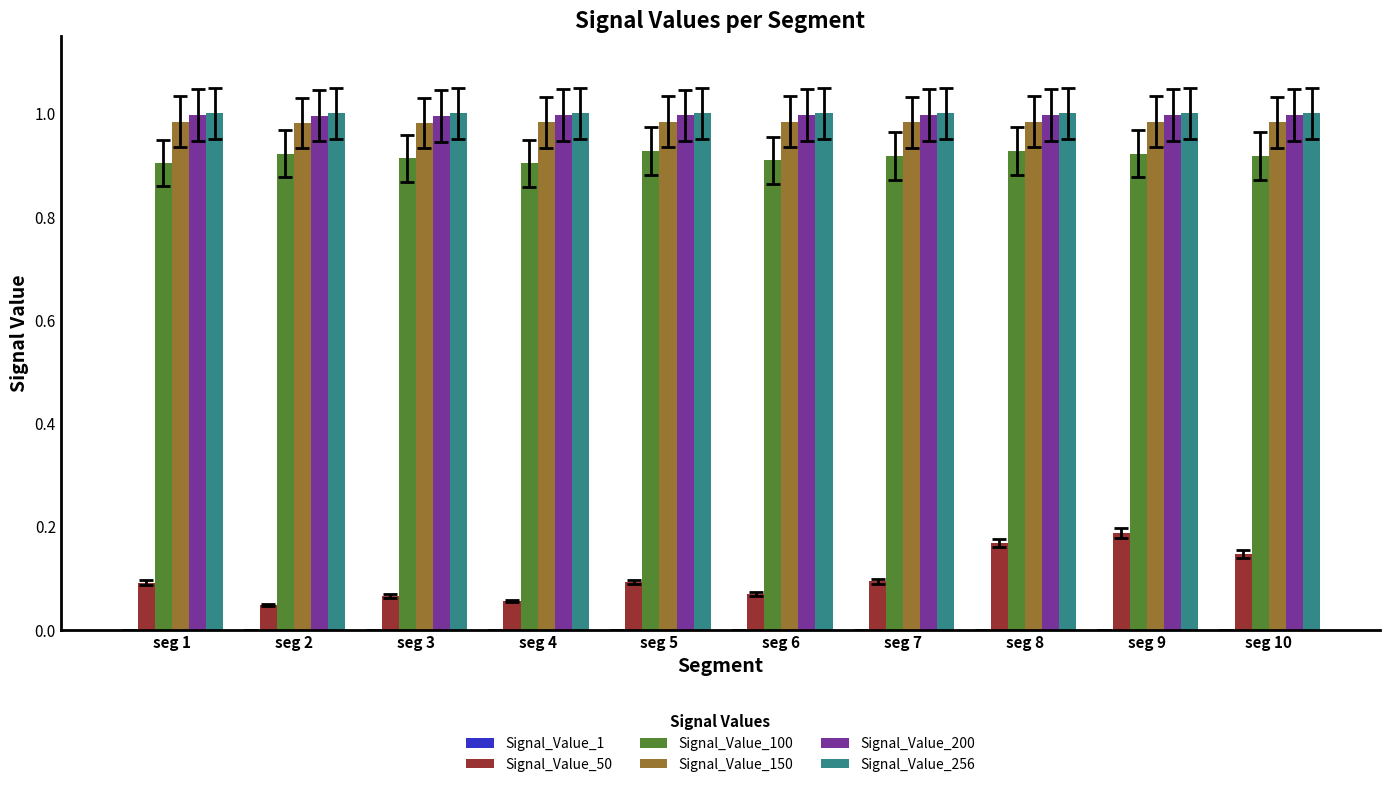

The value of Signal_Value_50 at seg 5 is 0.1. True or false?

True